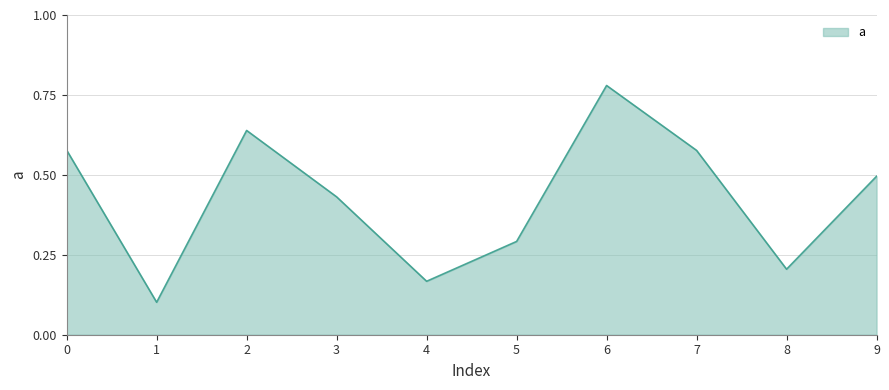

Which category has the highest value across all series?

6